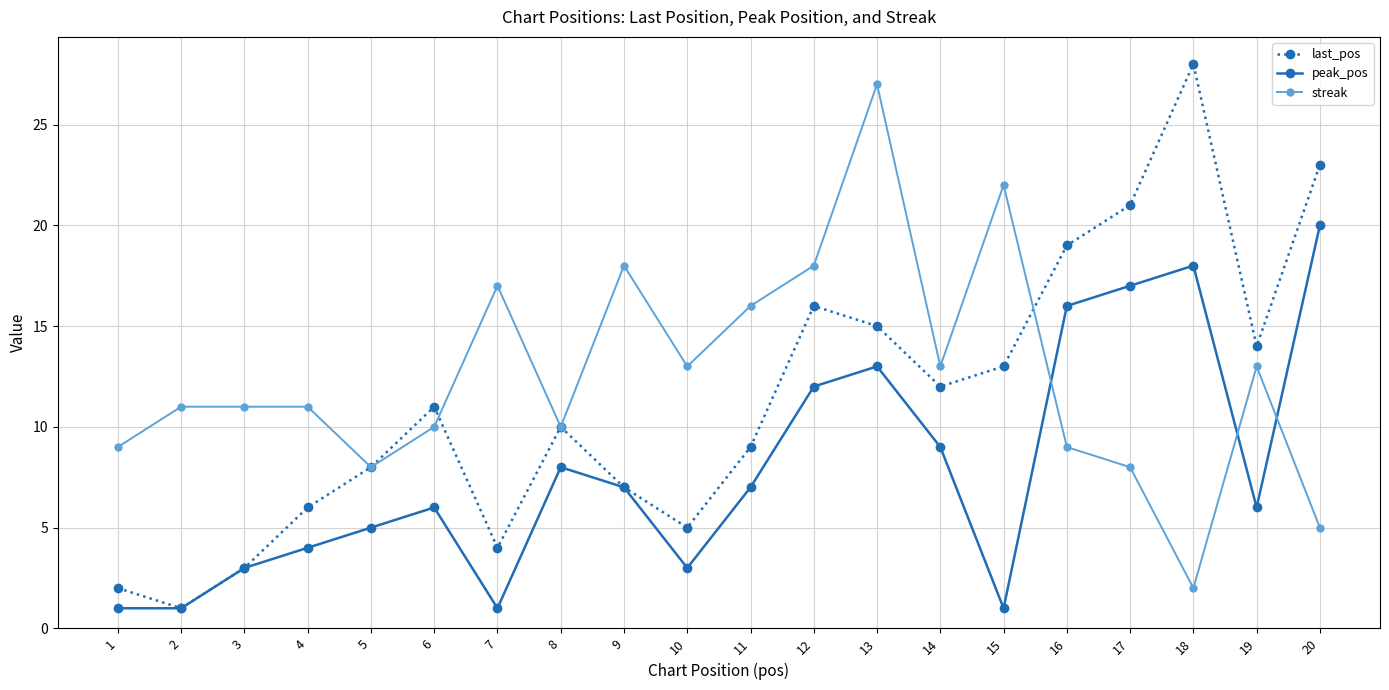

Reading left to right, transcribe all the data shown in this chart.

last_pos: 2	1	3	6	8	11	4	10	7	5	9	16	15	12	13	19	21	28	14	23
peak_pos: 1	1	3	4	5	6	1	8	7	3	7	12	13	9	1	16	17	18	6	20
streak: 9	11	11	11	8	10	17	10	18	13	16	18	27	13	22	9	8	2	13	5